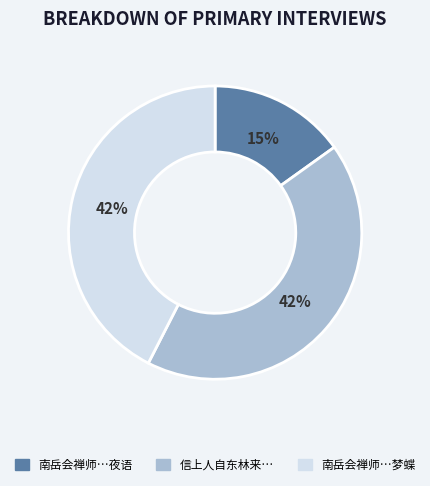

Is it true that 南岳会禅师…夜语 is 15% of the pie?

True